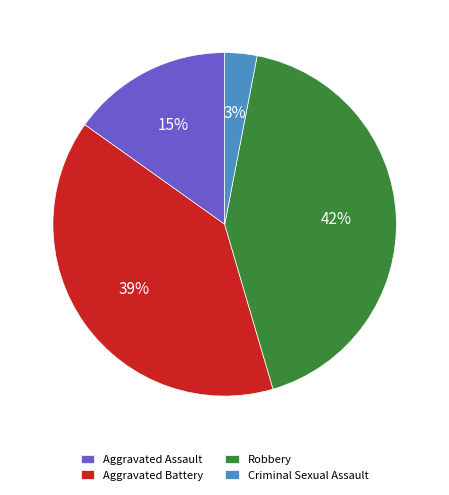

Is the sum of Criminal Sexual Assault and Aggravated Battery greater than half?

No